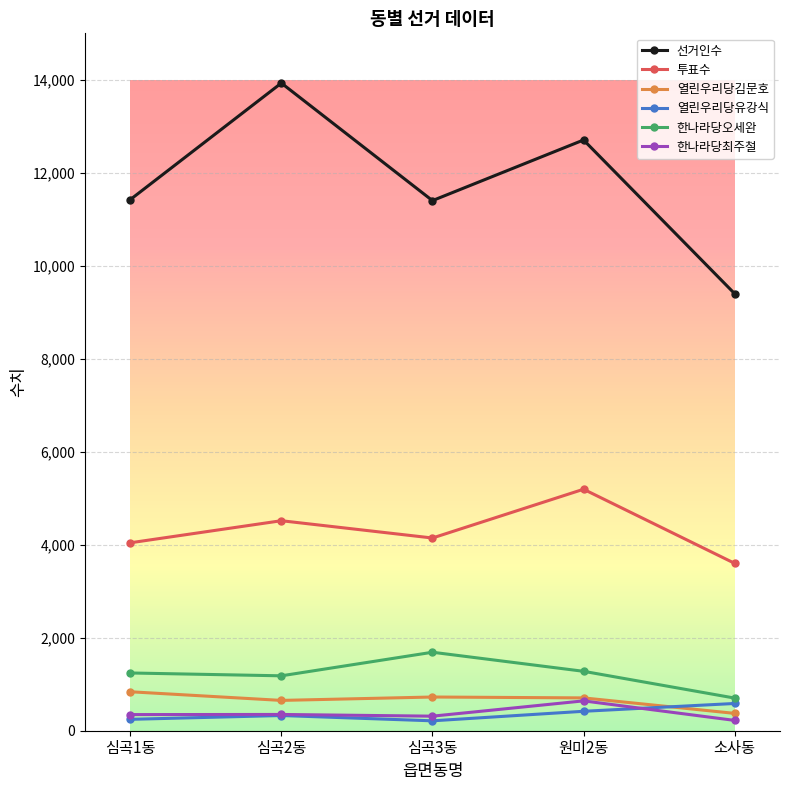

At which category does 한나라당오세완 reach its first local valley?

심곡2동